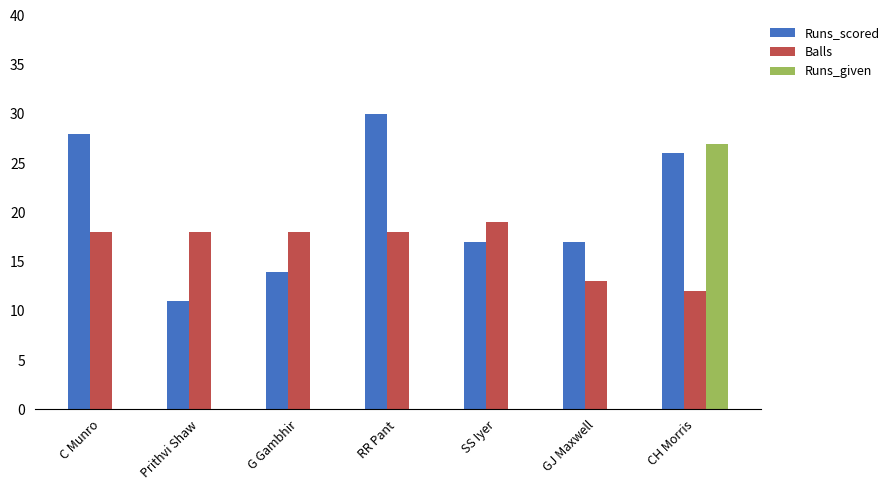

What is the sum of the Runs_scored values at G Gambhir and C Munro?

42